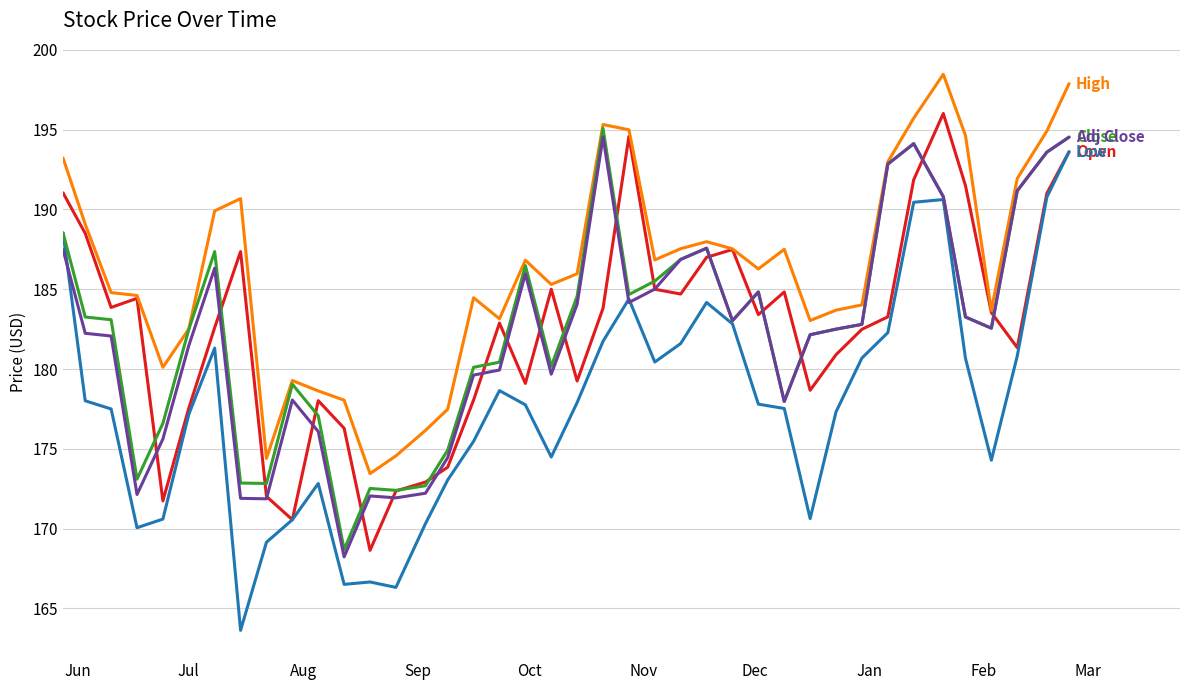

What is the minimum value shown in the chart?

163.6